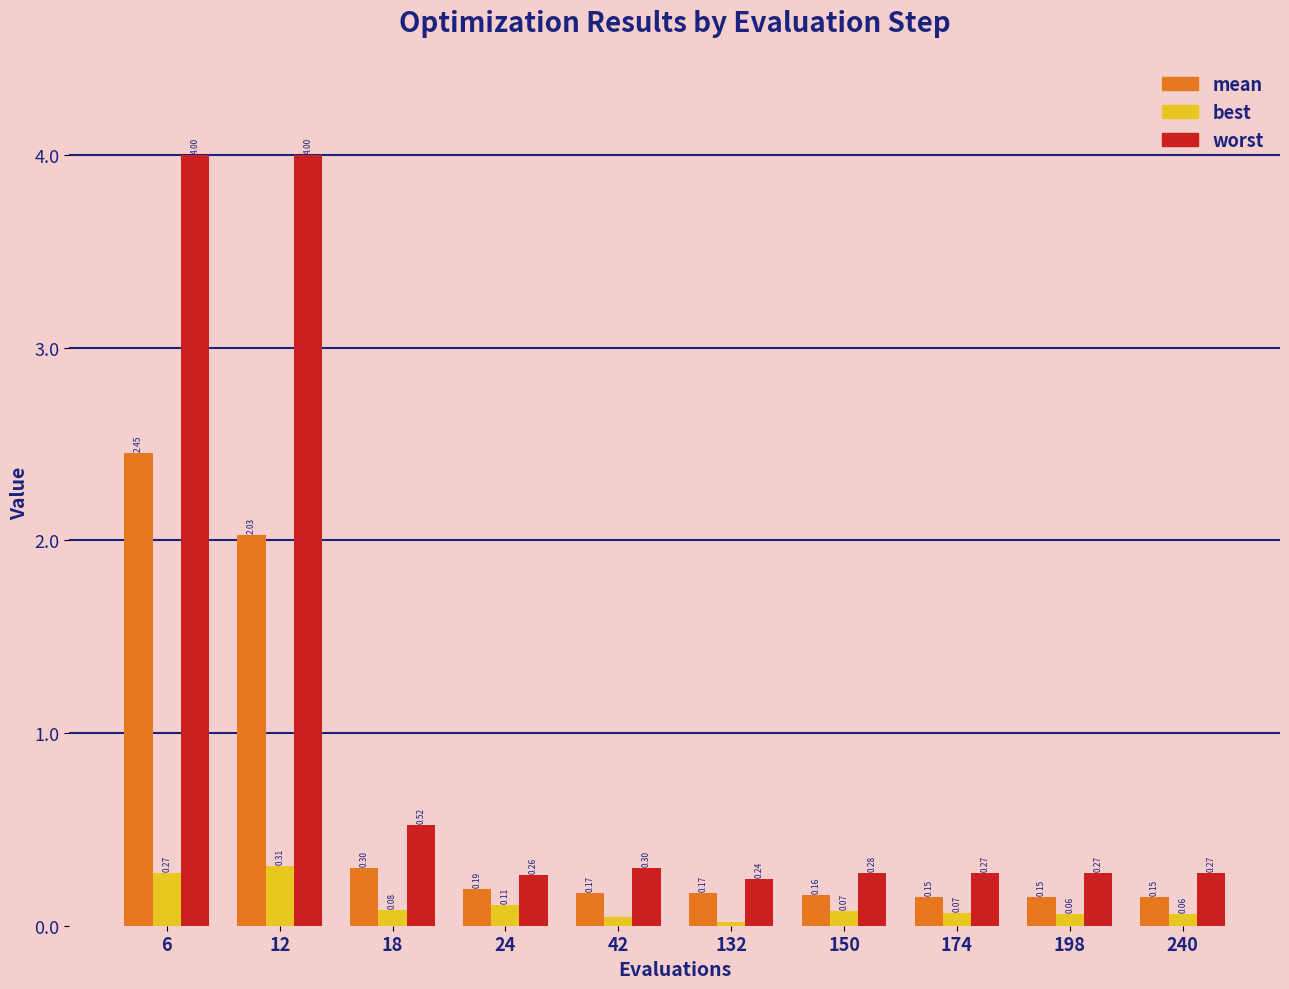

How many bars are there in each group?

3